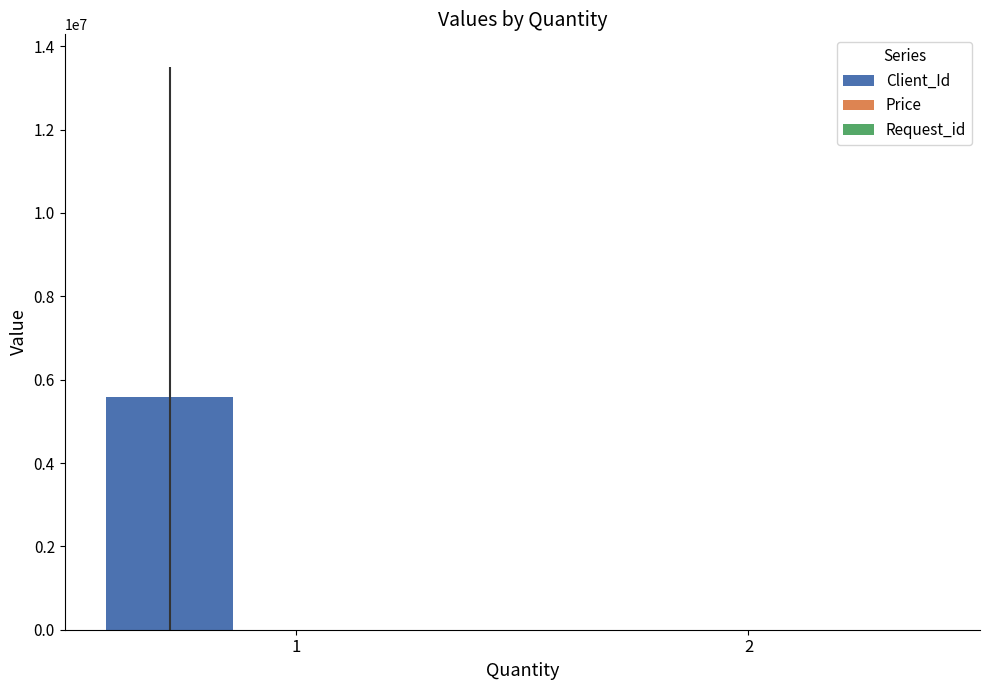

Which series has the largest total across all categories?

Client_Id